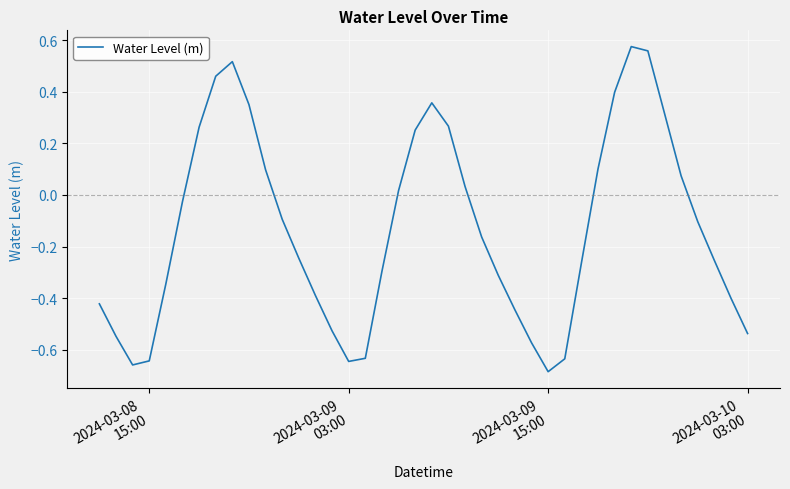

What is the difference between the maximum and minimum values?

1.3